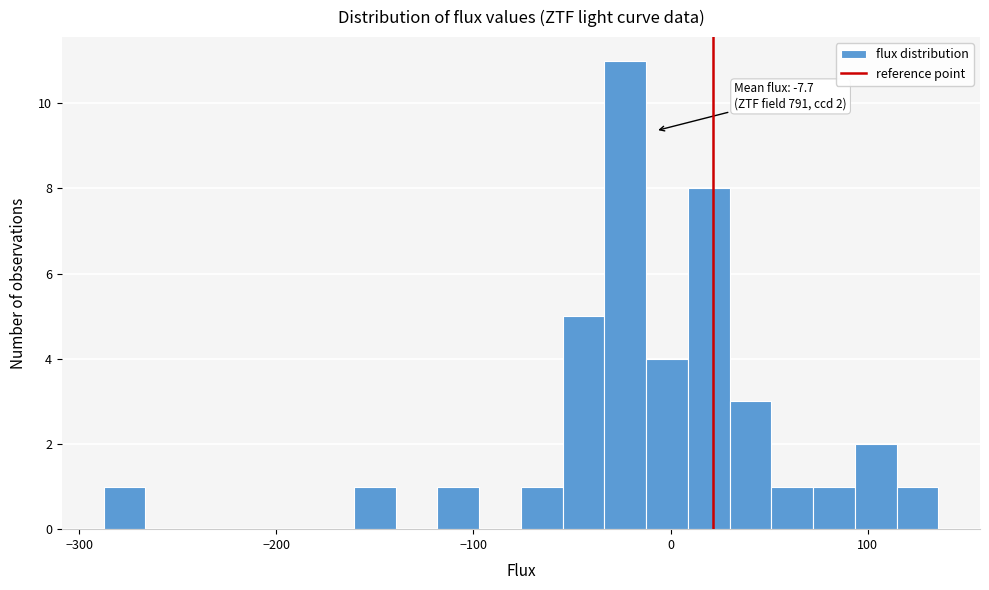

Around what value on the x-axis is the tallest bar? Give the approximate position of its centre, as read against the axis.

-20